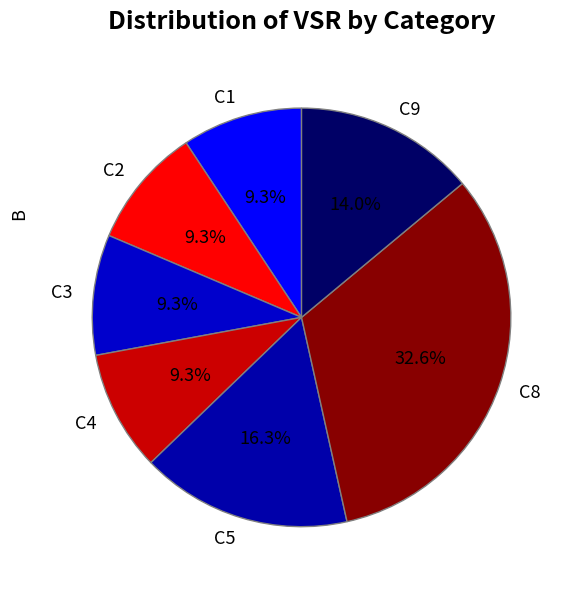

How many segments does this pie chart have?

7